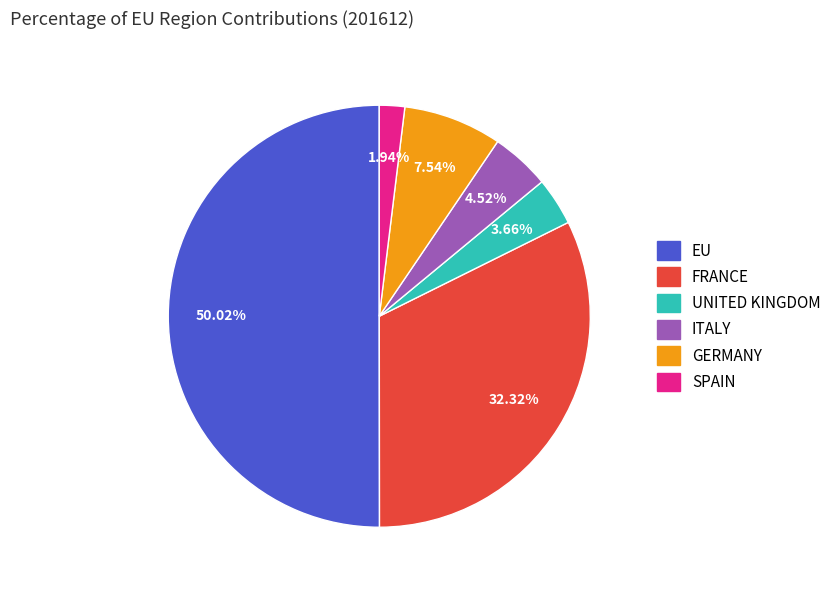

What is the smallest slice in the pie chart?

SPAIN